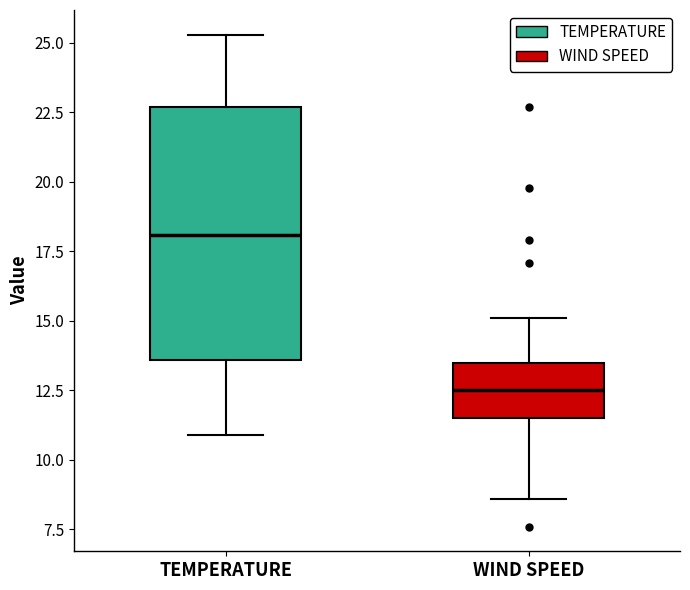

Comparing the boxes themselves (not the whiskers), which one is the tallest?

TEMPERATURE